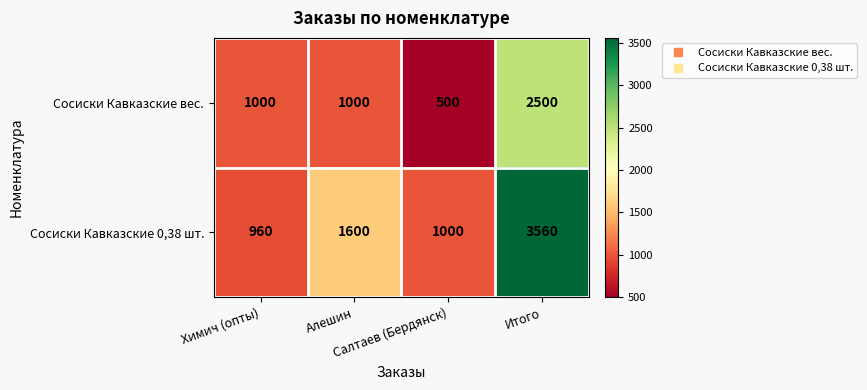

At Химич (опты), list the series in order from smallest to largest.

Сосиски Кавказские 0,38 шт., Сосиски Кавказские вес.